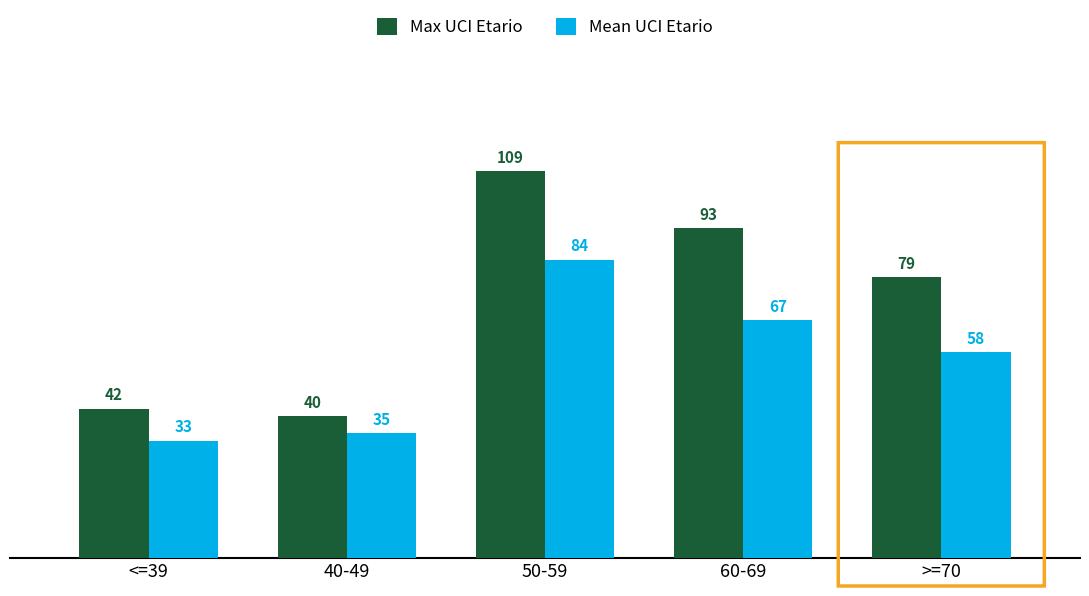

Which series changed the most between 50-59 and >=70?

Max UCI Etario